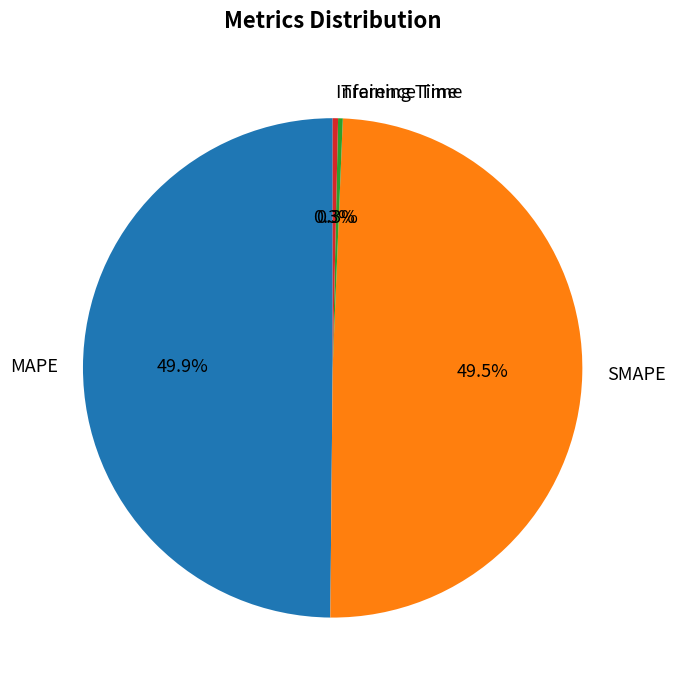

How many slices are in this pie chart?

4